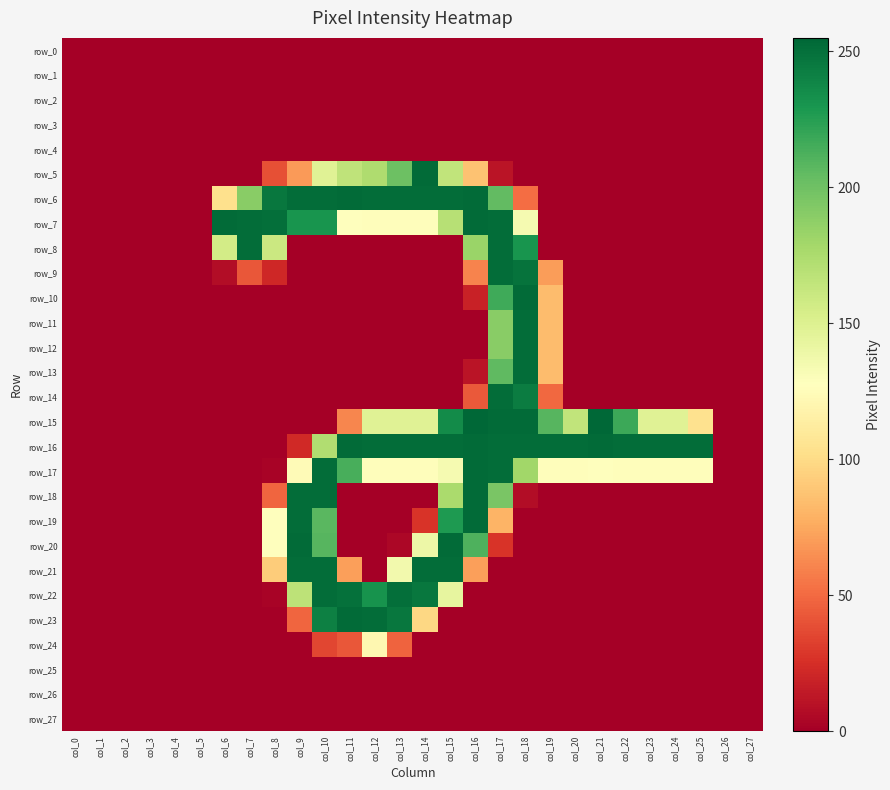

Which label corresponds to the smallest value in the chart?

col_0